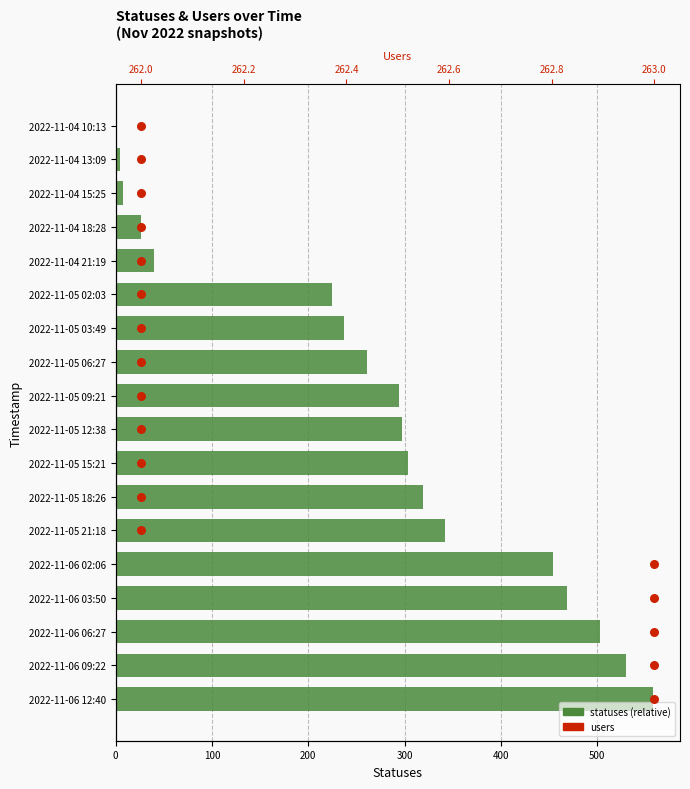

Which series reaches the maximum Y coordinate?

statuses